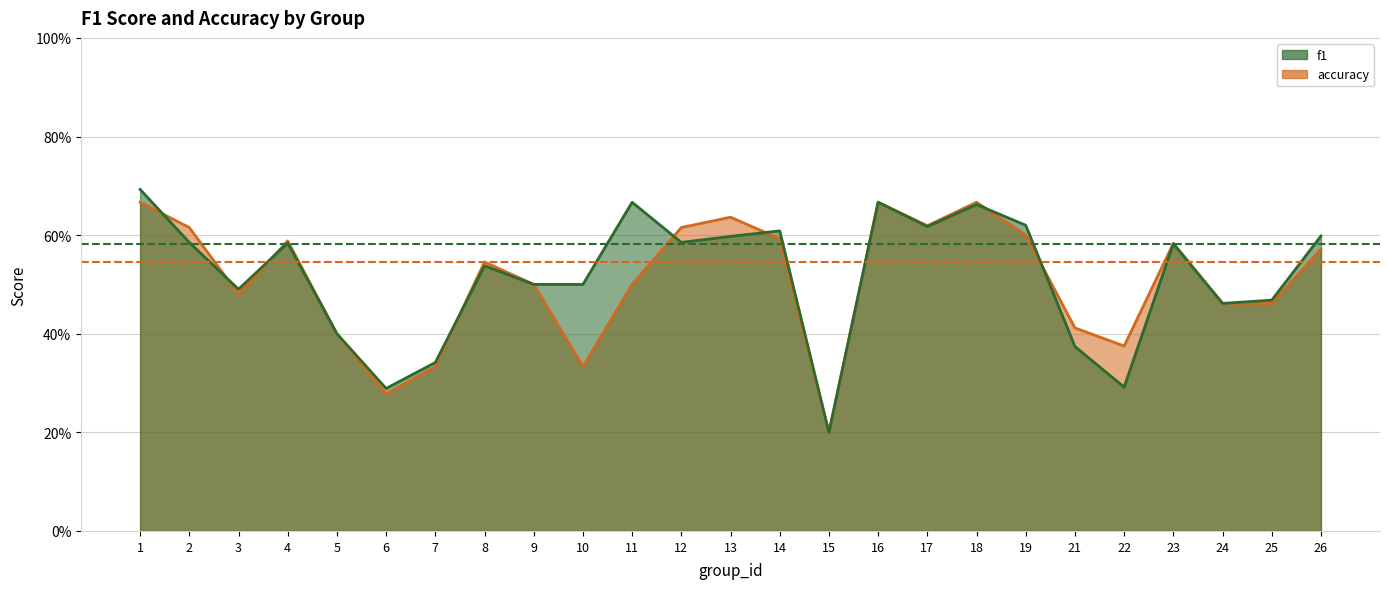

Reading left to right, what are all the values shown in this chart?

f1: 1=0.7	2=0.6	3=0.5	4=0.6	5=0.4	6=0.3	7=0.3	8=0.5	9=0.5	10=0.5	11=0.7	12=0.6	13=0.6	14=0.6	15=0.2	16=0.7	17=0.6	18=0.7	19=0.6	21=0.4	22=0.3	23=0.6	24=0.5	25=0.5	26=0.6
accuracy: 1=0.7	2=0.6	3=0.5	4=0.6	5=0.4	6=0.3	7=0.3	8=0.5	9=0.5	10=0.3	11=0.5	12=0.6	13=0.6	14=0.6	15=0.2	16=0.7	17=0.6	18=0.7	19=0.6	21=0.4	22=0.4	23=0.6	24=0.5	25=0.5	26=0.6